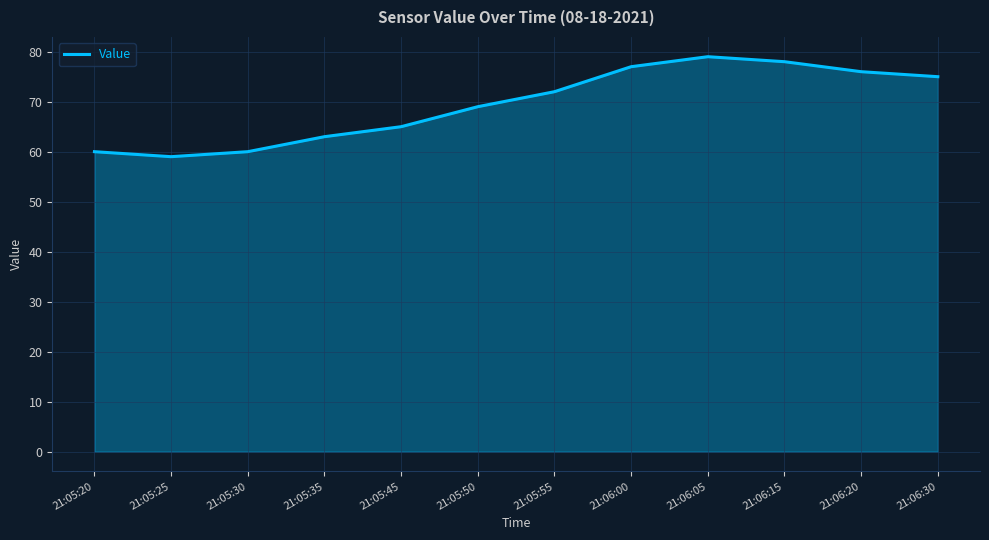

How many values are below 72?

6